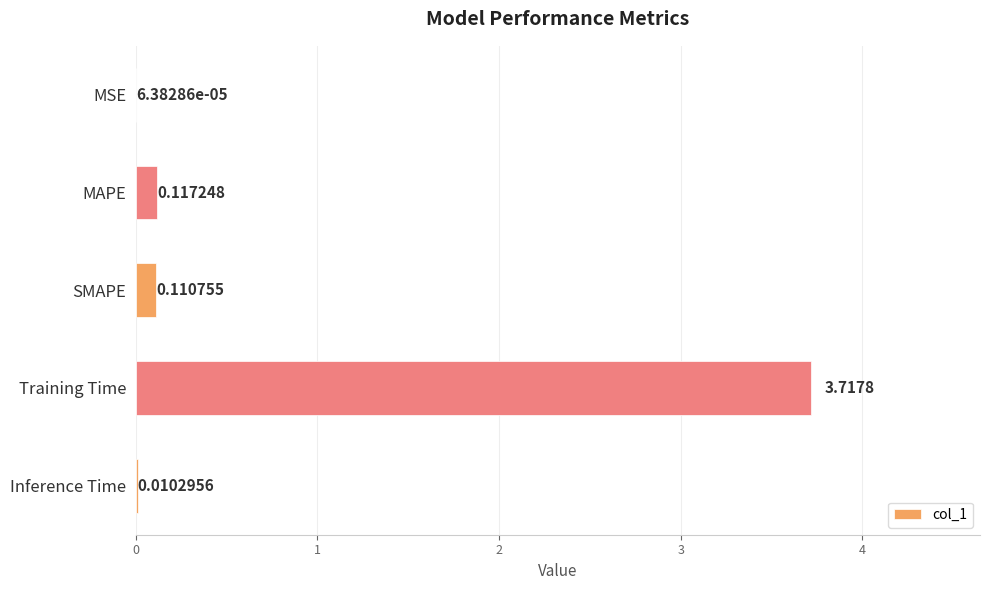

Which category has the highest value across all series?

Training Time